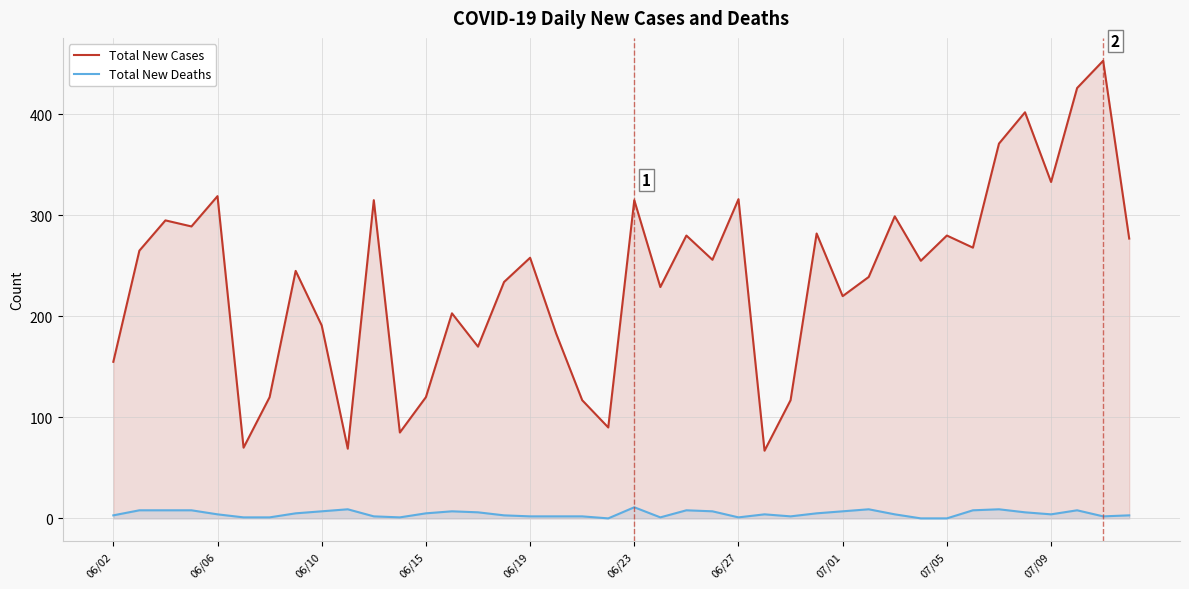

What is the greatest value displayed?

453